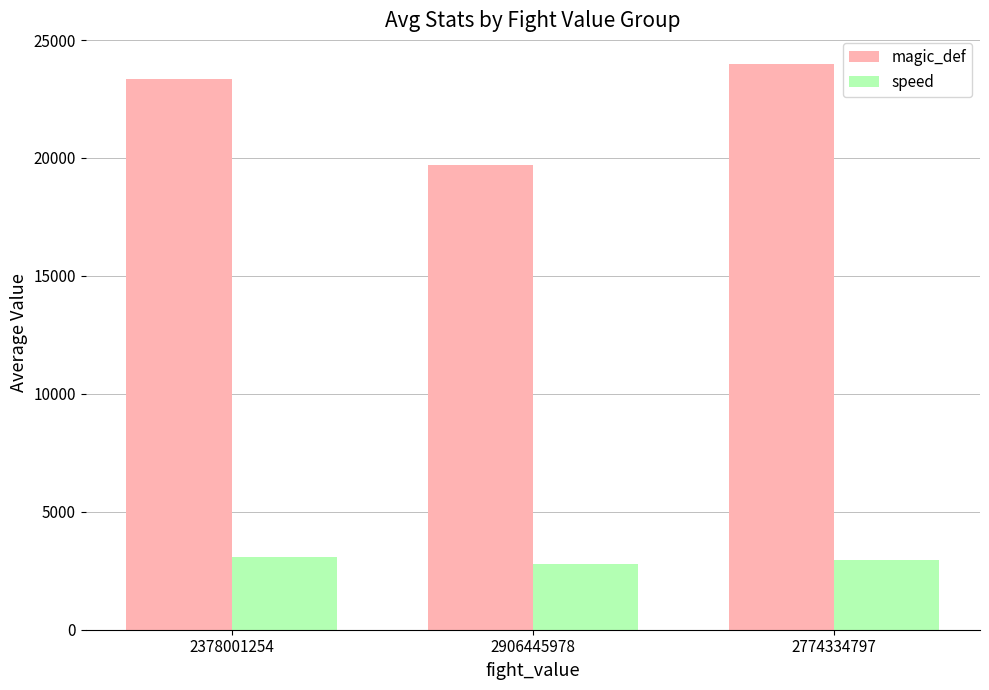

What is the difference between the speed values at 2378001254 and 2906445978?

300